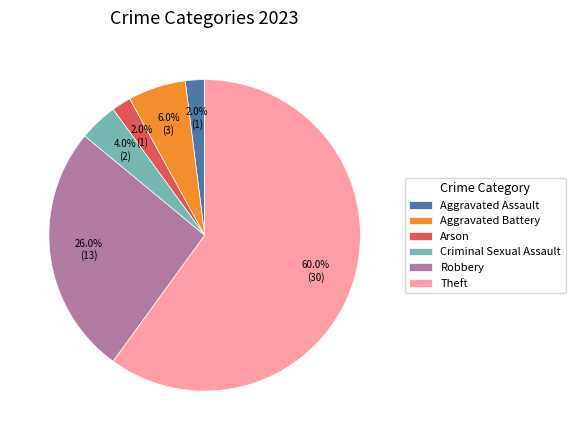

Between Arson and Robbery, which is larger?

Robbery